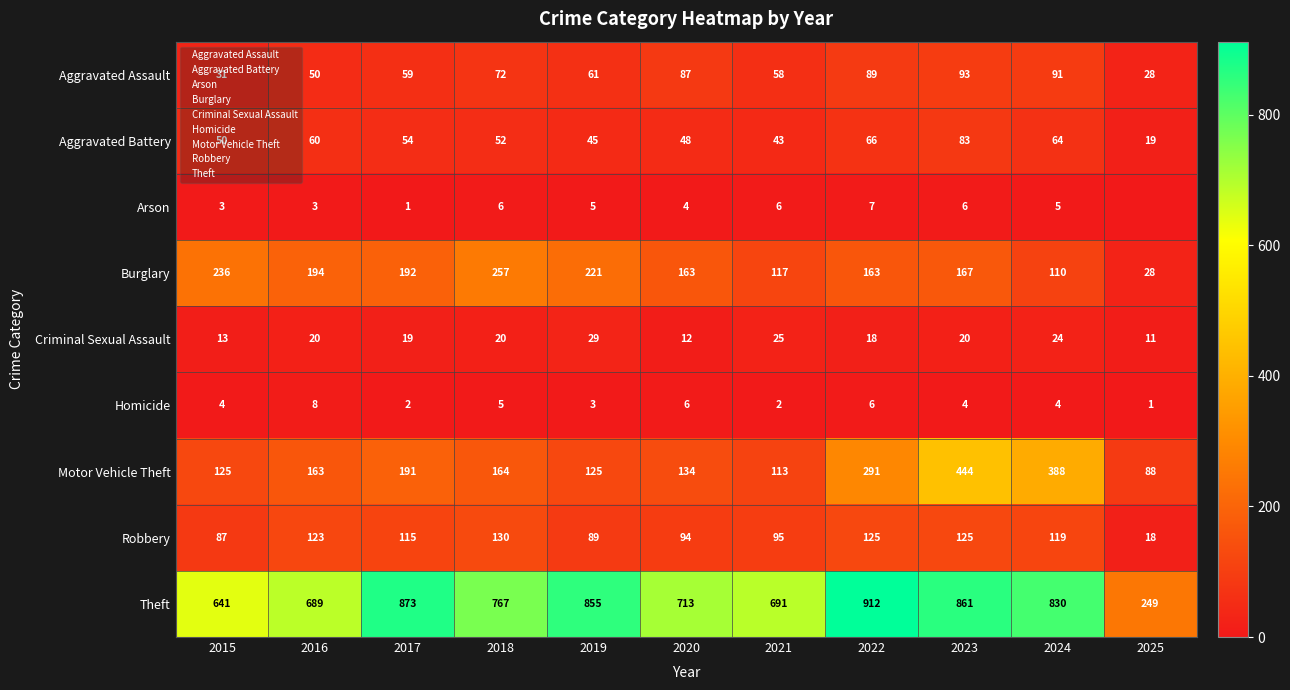

How many values in the Aggravated Battery series exceed 52?

5